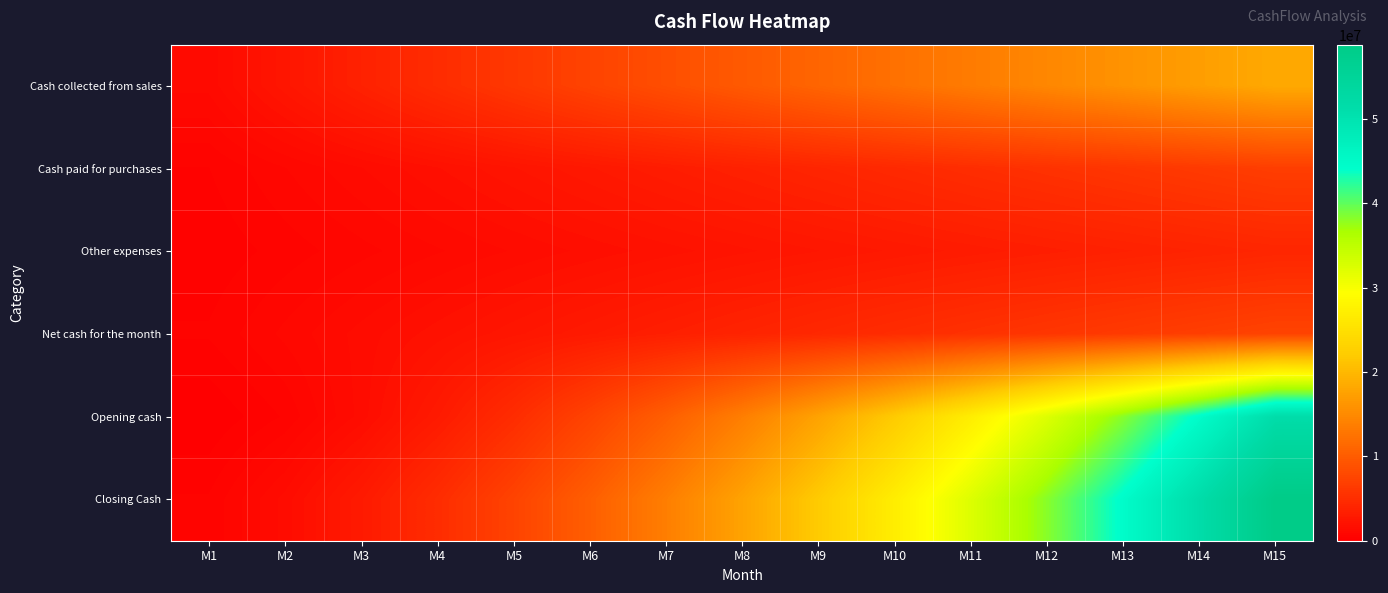

Reading right to left, transcribe all the data shown in this chart.

Cash collected from sales: M15=18375000	M14=17150000	M13=15925000	M12=14700000	M11=13475000	M10=12250000	M9=11025000	M8=9800000	M7=8575000	M6=7350000	M5=6125000	M4=4900000	M3=3675000	M2=2450000	M1=1225000
Cash paid for purchases: M15=6825000	M14=6370000	M13=5915000	M12=5460000	M11=5005000	M10=4550000	M9=4095000	M8=3640000	M7=3185000	M6=2730000	M5=2275000	M4=1820000	M3=1365000	M2=910000	M1=455000
Other expenses: M15=4196250	M14=3916500	M13=3636750	M12=3357000	M11=3077250	M10=2797500	M9=2517750	M8=2238000	M7=1958250	M6=1678500	M5=1398750	M4=1119000	M3=839250	M2=559500	M1=279750
Net cash for the month: M15=7353750	M14=6863500	M13=6373250	M12=5883000	M11=5392750	M10=4902500	M9=4412250	M8=3922000	M7=3431750	M6=2941500	M5=2451250	M4=1961000	M3=1470750	M2=980500	M1=490250
Opening cash: M15=51476250	M14=44612750	M13=38239500	M12=32356500	M11=26963750	M10=22061250	M9=17649000	M8=13727000	M7=10295250	M6=7353750	M5=4902500	M4=2941500	M3=1470750	M2=490250	M1=0
Closing Cash: M15=58830000	M14=51476250	M13=44612750	M12=38239500	M11=32356500	M10=26963750	M9=22061250	M8=17649000	M7=13727000	M6=10295250	M5=7353750	M4=4902500	M3=2941500	M2=1470750	M1=490250